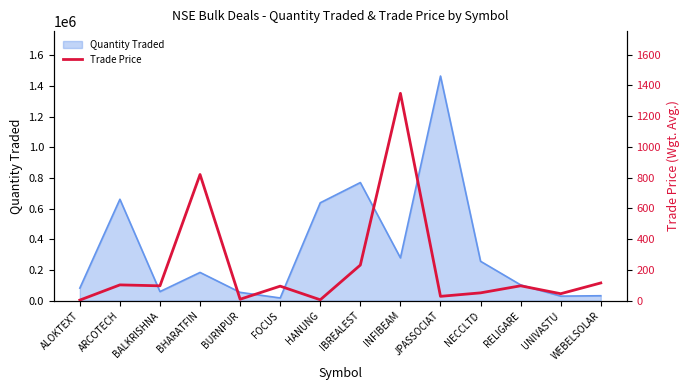

Is it true that the value at ALOKTEXT is 1.4?

False